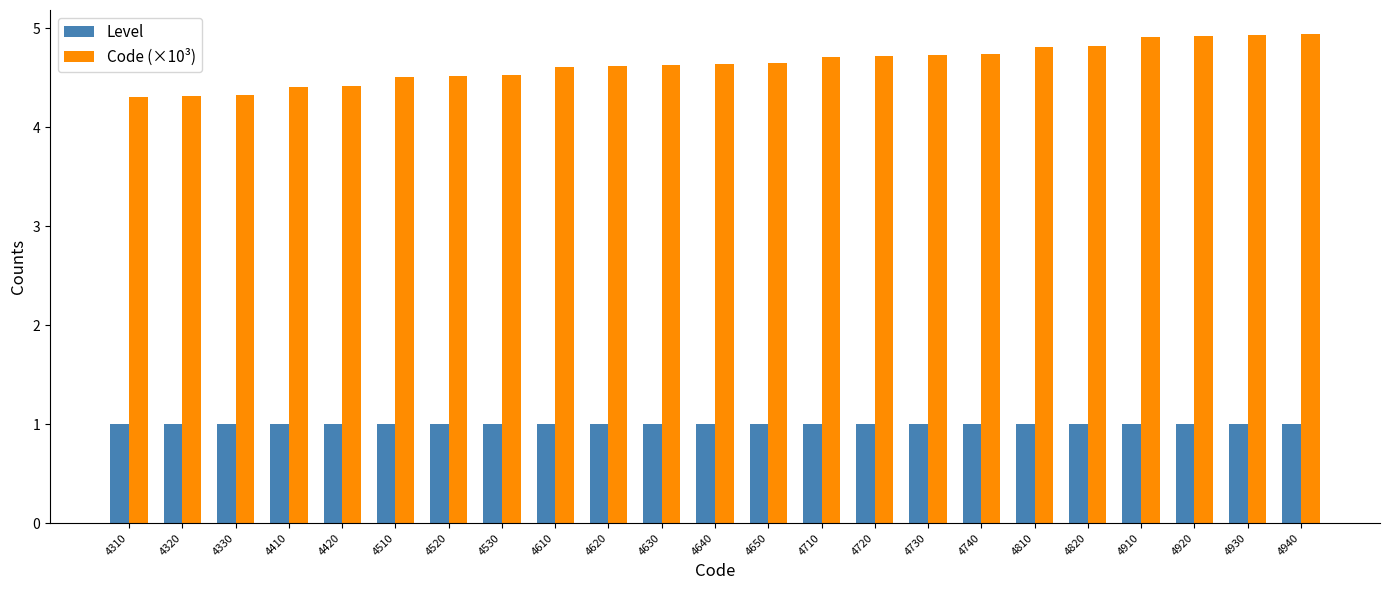

What is the value of the Code (×10³) bar at the 15th from the left?

4.7